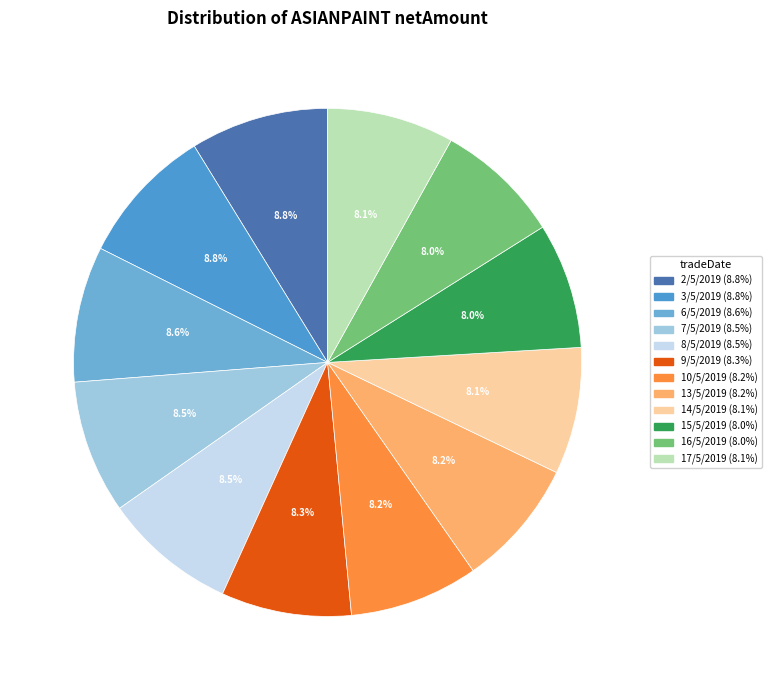

The 10/5/2019 slice represents 8% of the pie. True or false?

True